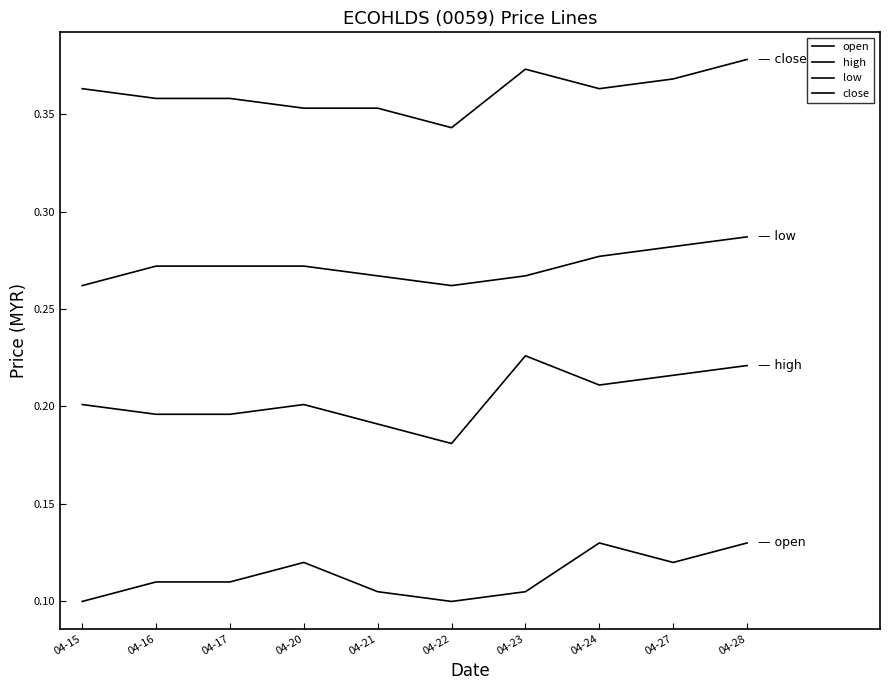

Does the chart have visible grid lines?

No